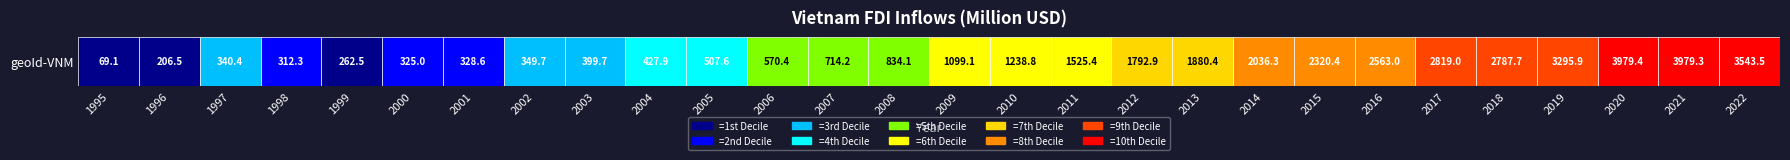

What is the sum of the values at 2011 and 2016?

4088.4